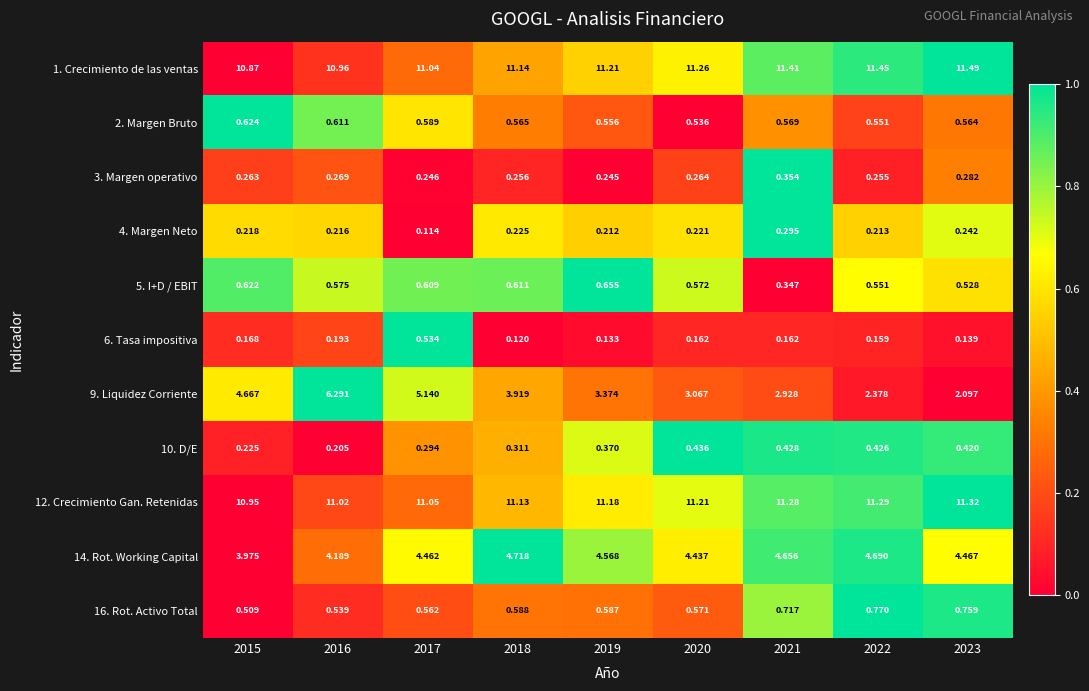

Is the value of 16. Rot. Activo Total at 2015 greater than the value of 5. I+D / EBIT at 2021?

Yes